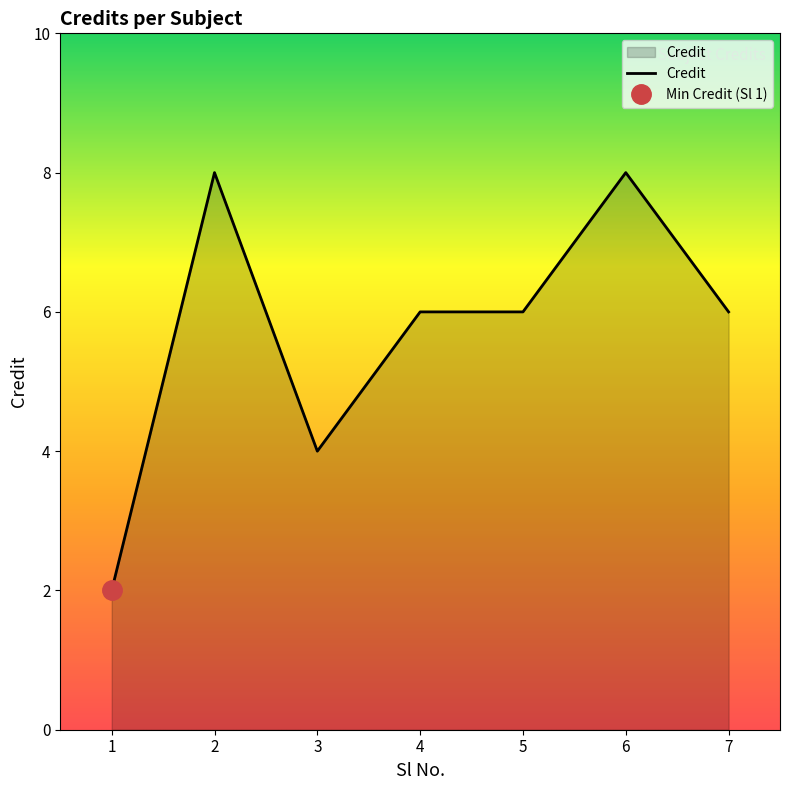

Reading right to left, list all the values displayed in this chart.

7=6	6=8	5=6	4=6	3=4	2=8	1=2